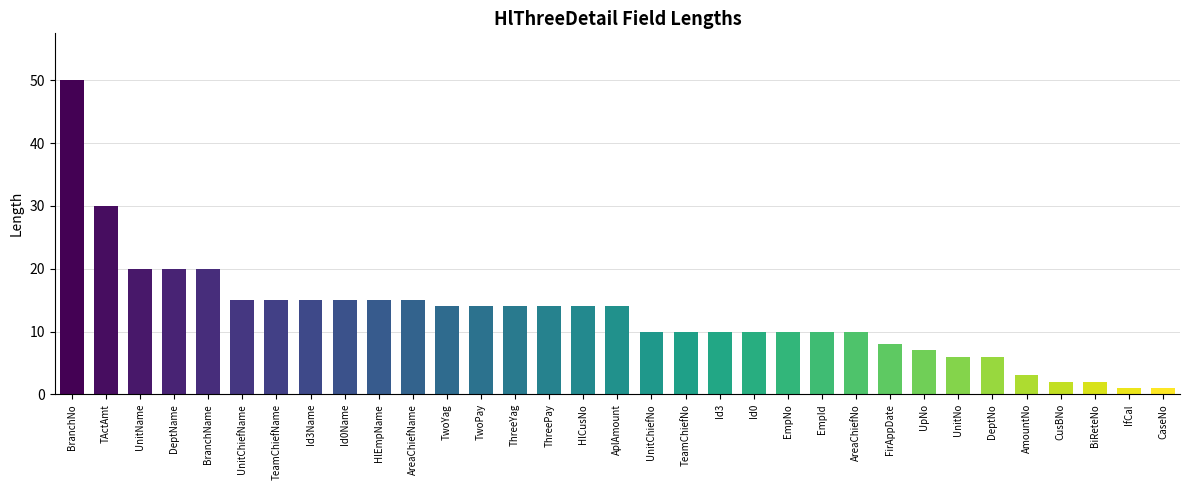

Is it true that the value at HlEmpName is 21?

False